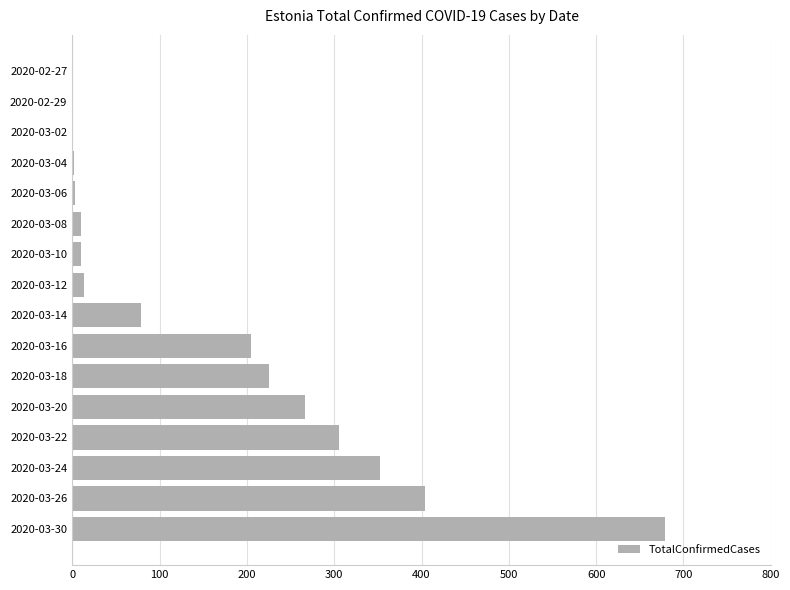

The value at 2020-03-30 is 154. True or false?

False